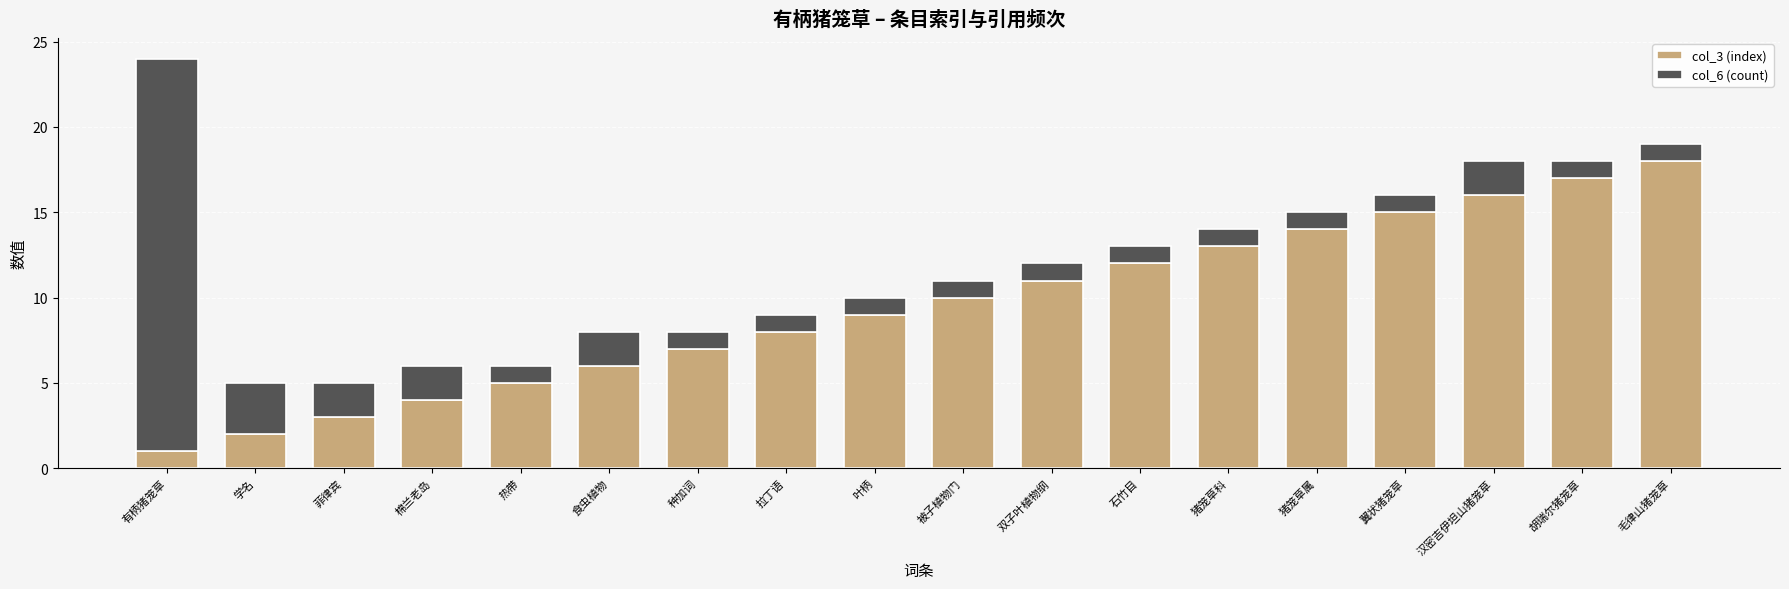

True or false: col_3 (index) has a value of 18 at 毛律山猪笼草.

True